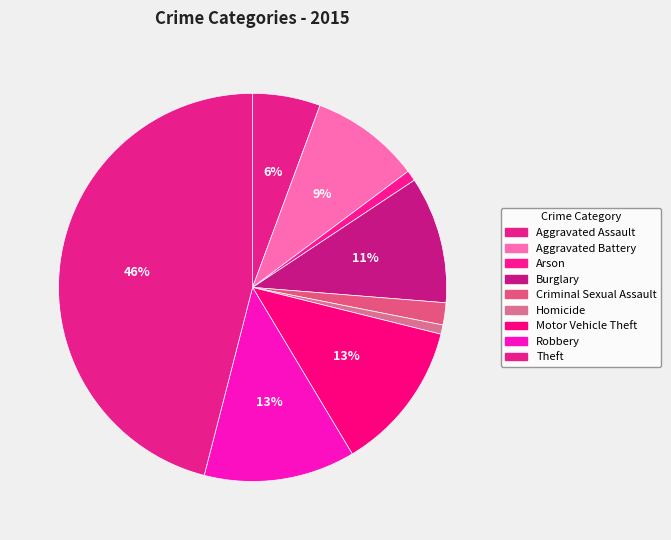

How many slices are in this pie chart?

9